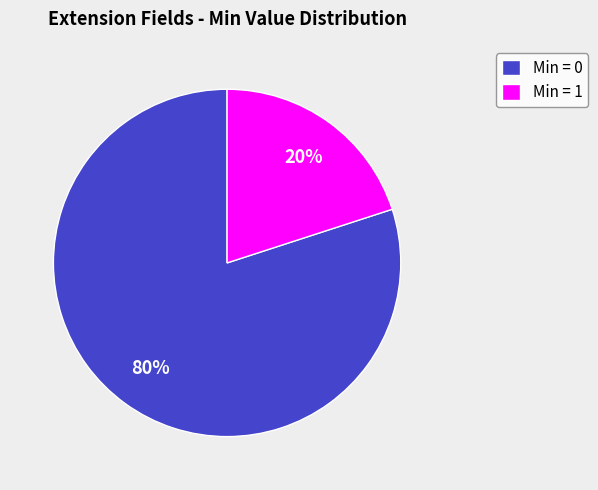

What is the majority slice?

Min = 0